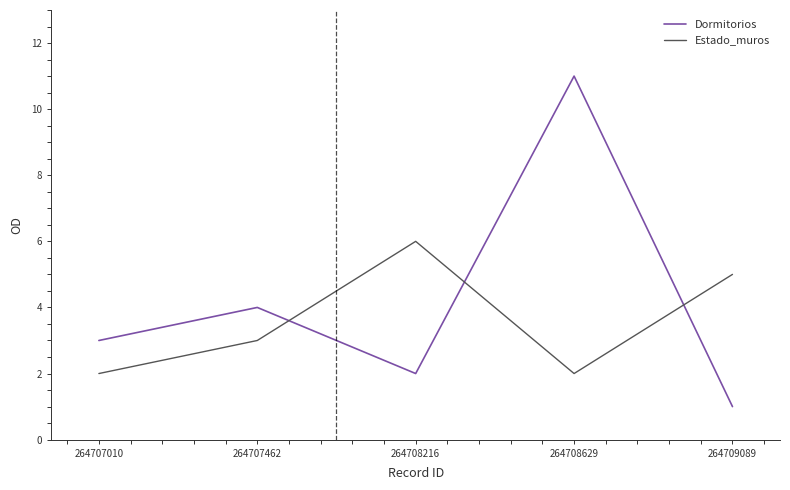

How many intersections are there between Estado_muros and Dormitorios?

3